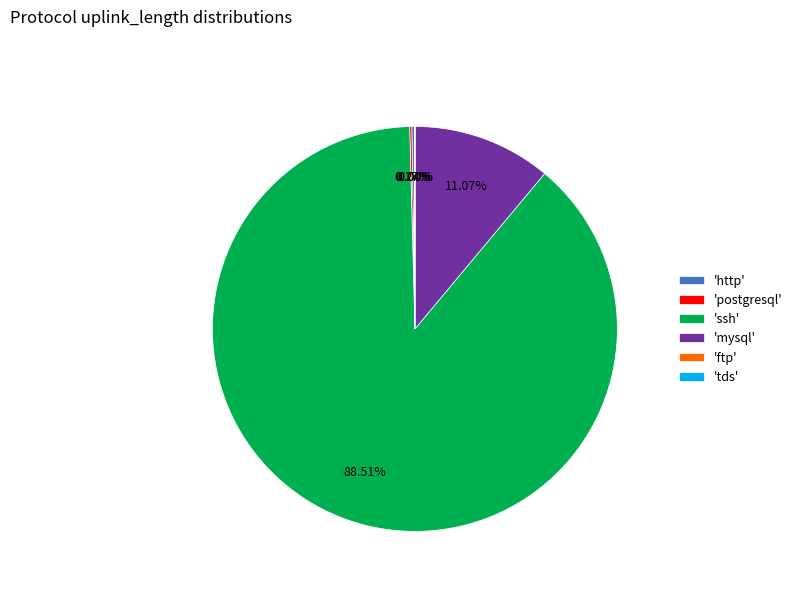

Which category accounts for the majority?

'ssh'